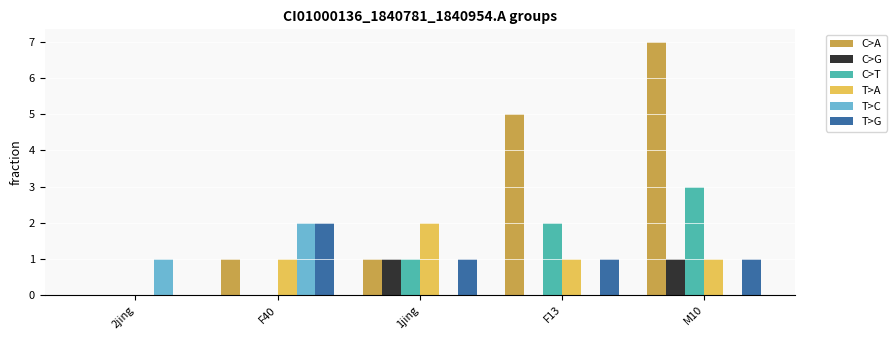

Is the value of C>G at F40 greater than the value of C>T at F13?

No